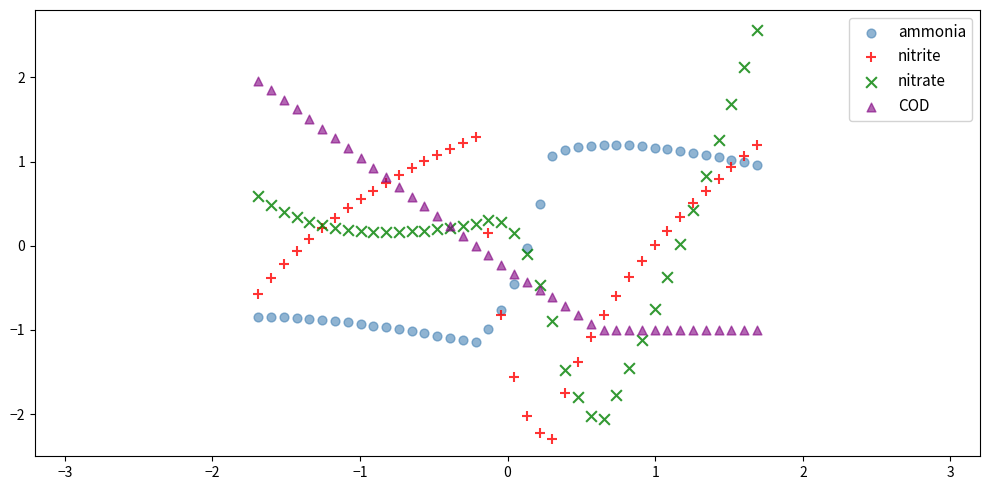

What are all the series names shown in the legend?

ammonia, nitrite, nitrate, COD